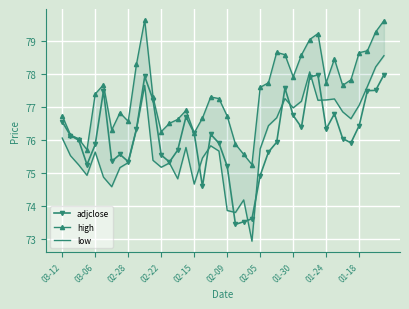

At which label does low first exceed 75?

03-12